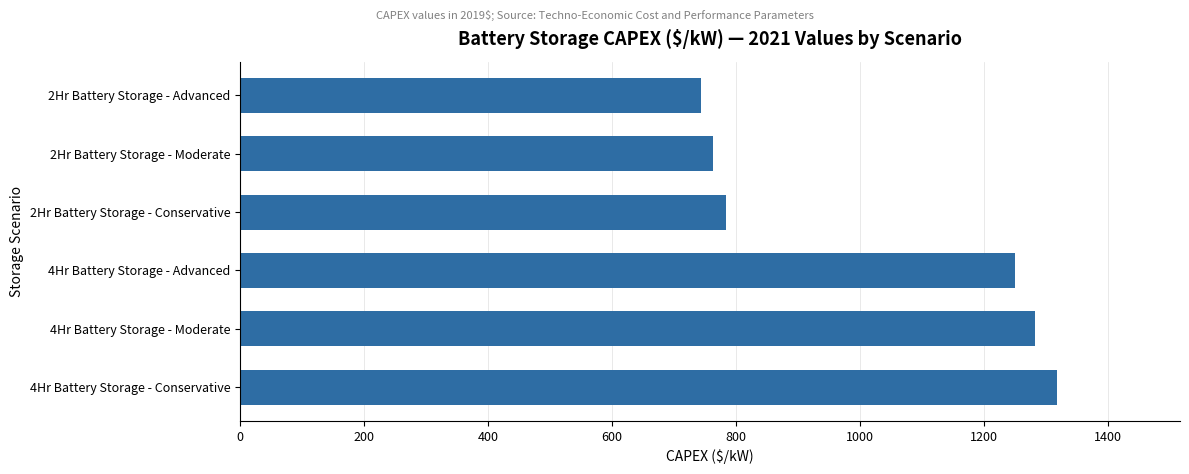

Rank the categories by value from lowest to highest.

2Hr Battery Storage - Advanced, 2Hr Battery Storage - Moderate, 2Hr Battery Storage - Conservative, 4Hr Battery Storage - Advanced, 4Hr Battery Storage - Moderate, 4Hr Battery Storage - Conservative